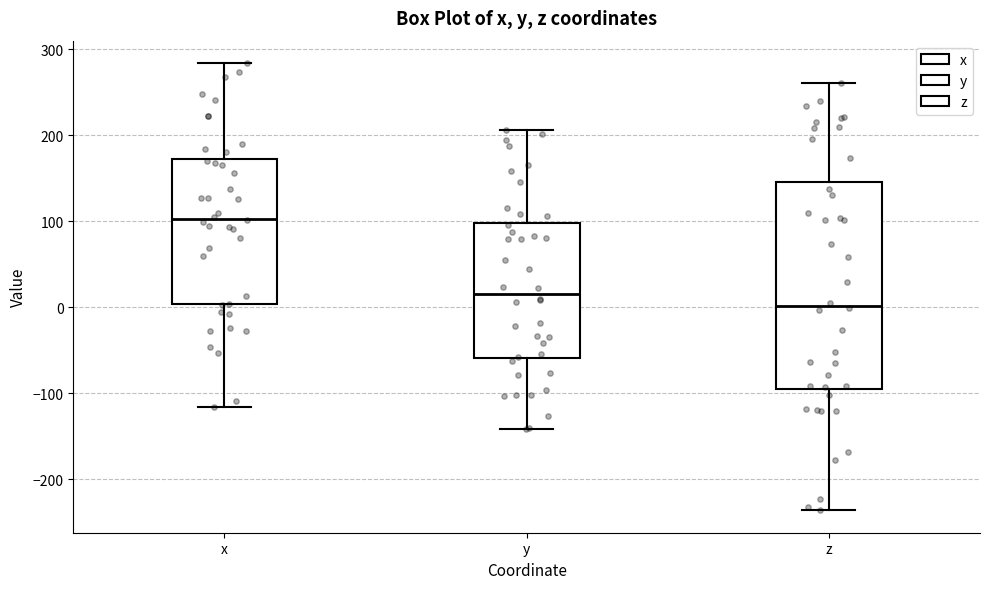

Which box has the lowest median line?

z